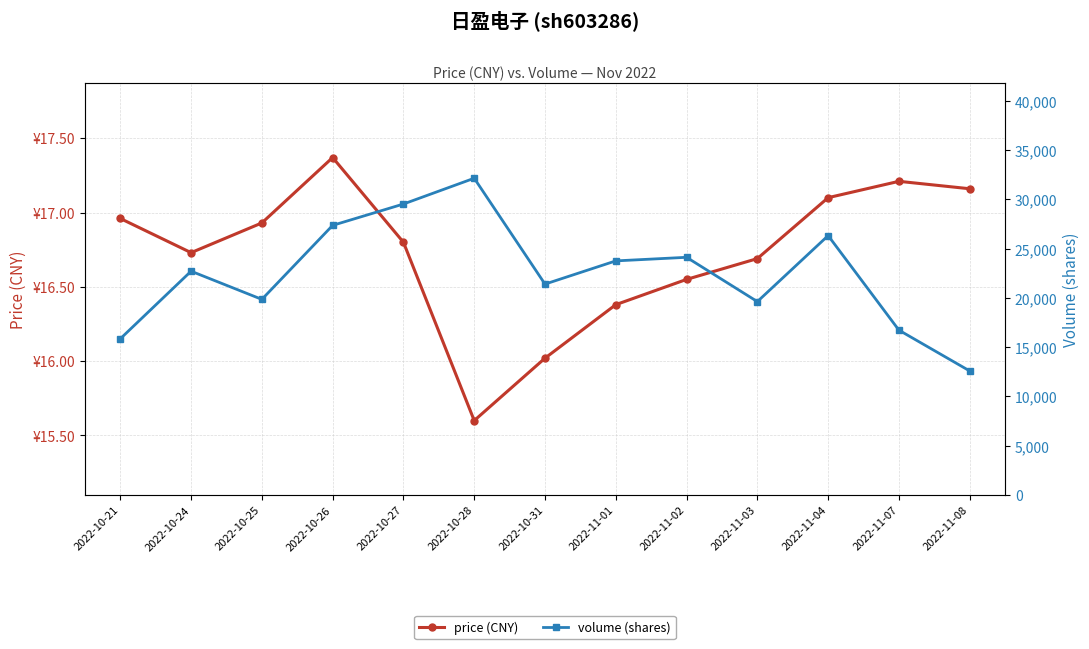

How many values in the price (CNY) series exceed 16?

12